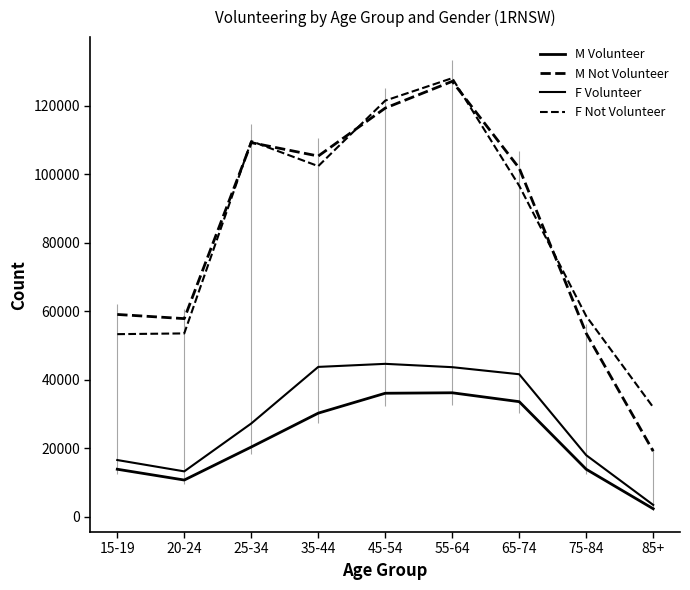

What is the difference between the second highest and minimum values in the M Volunteer series?

33722